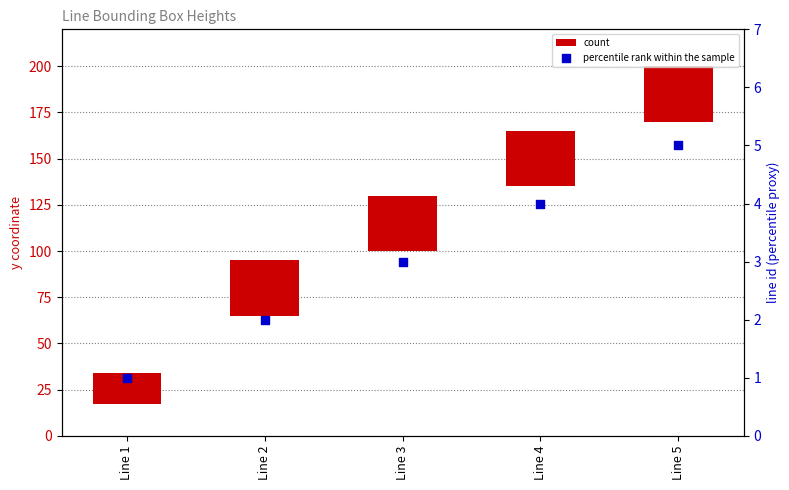

What is the total value across all series at Line 1?

18